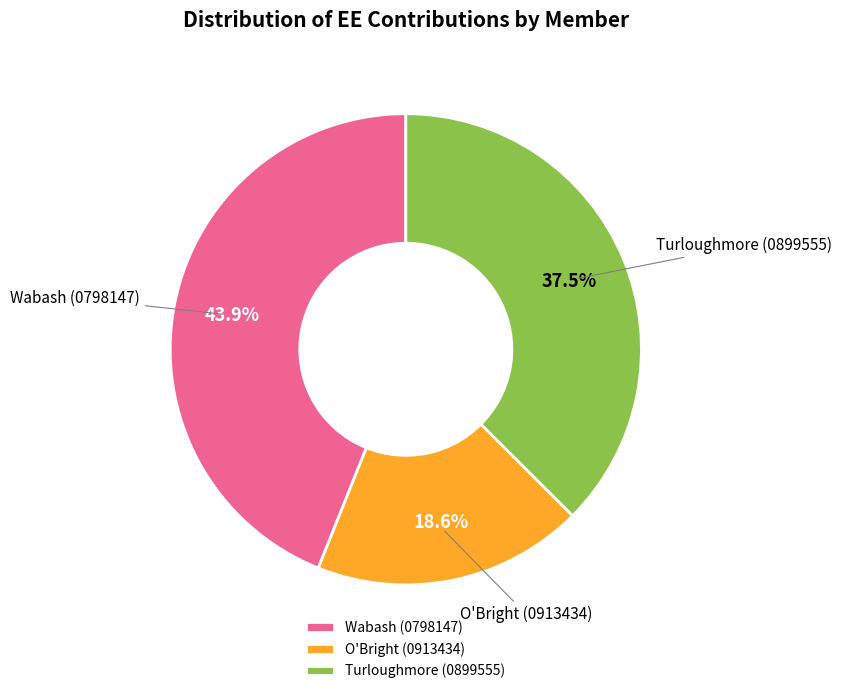

Does any single category account for the majority?

No